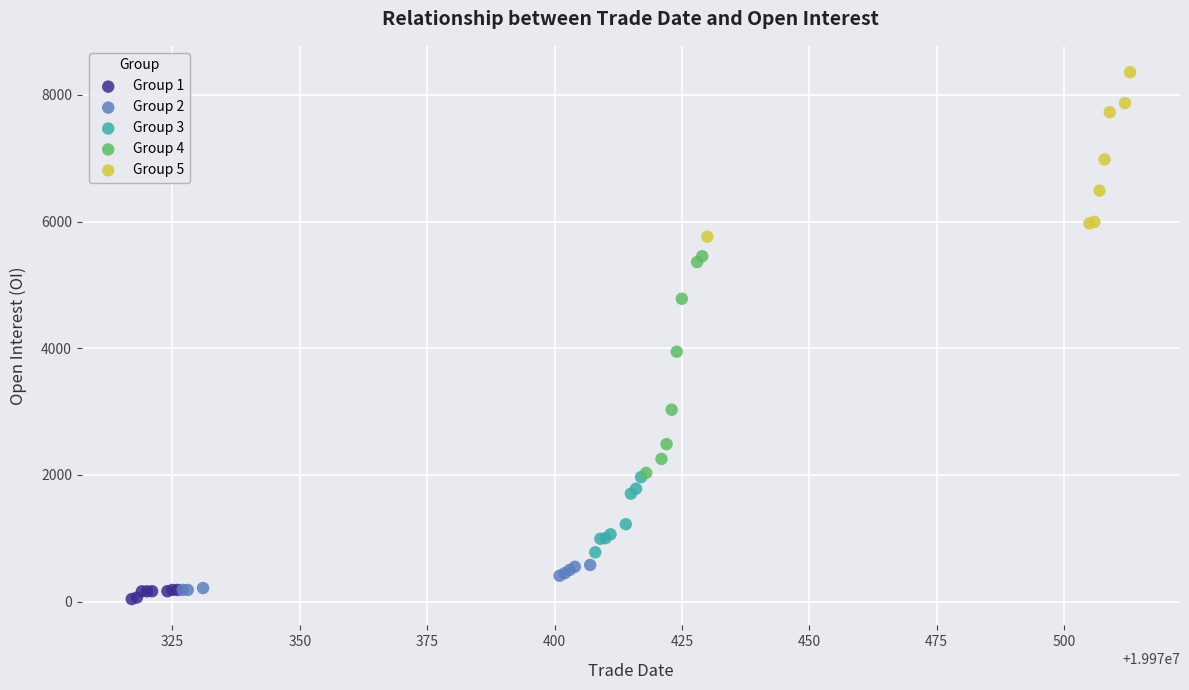

Which series has the widest spread of Y values?

Group 4